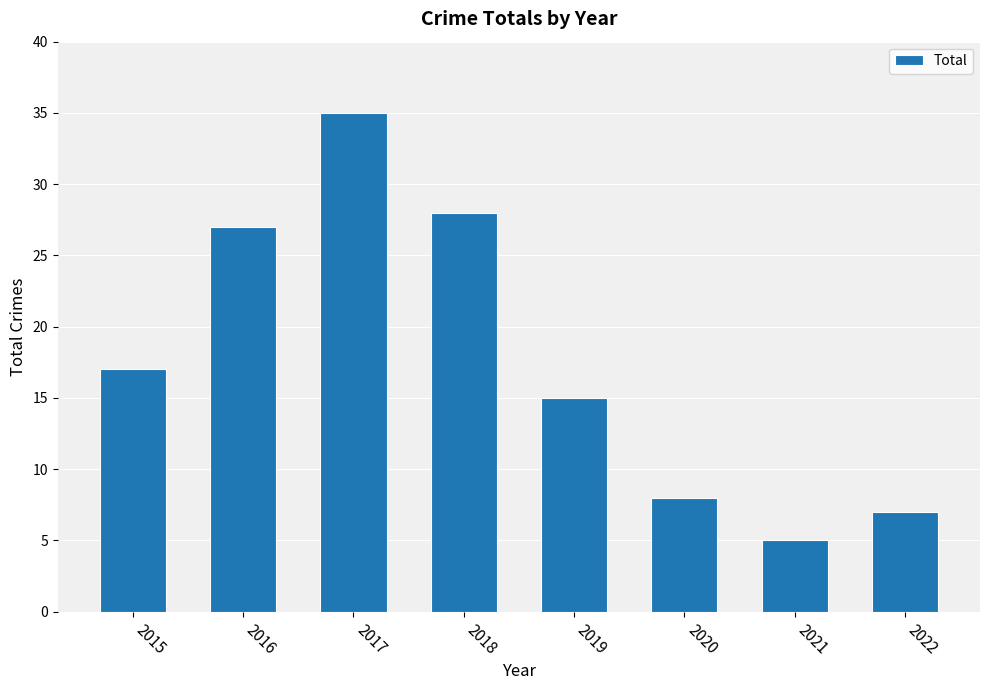

The chart shows a value of 17 at 2015. True or false?

True